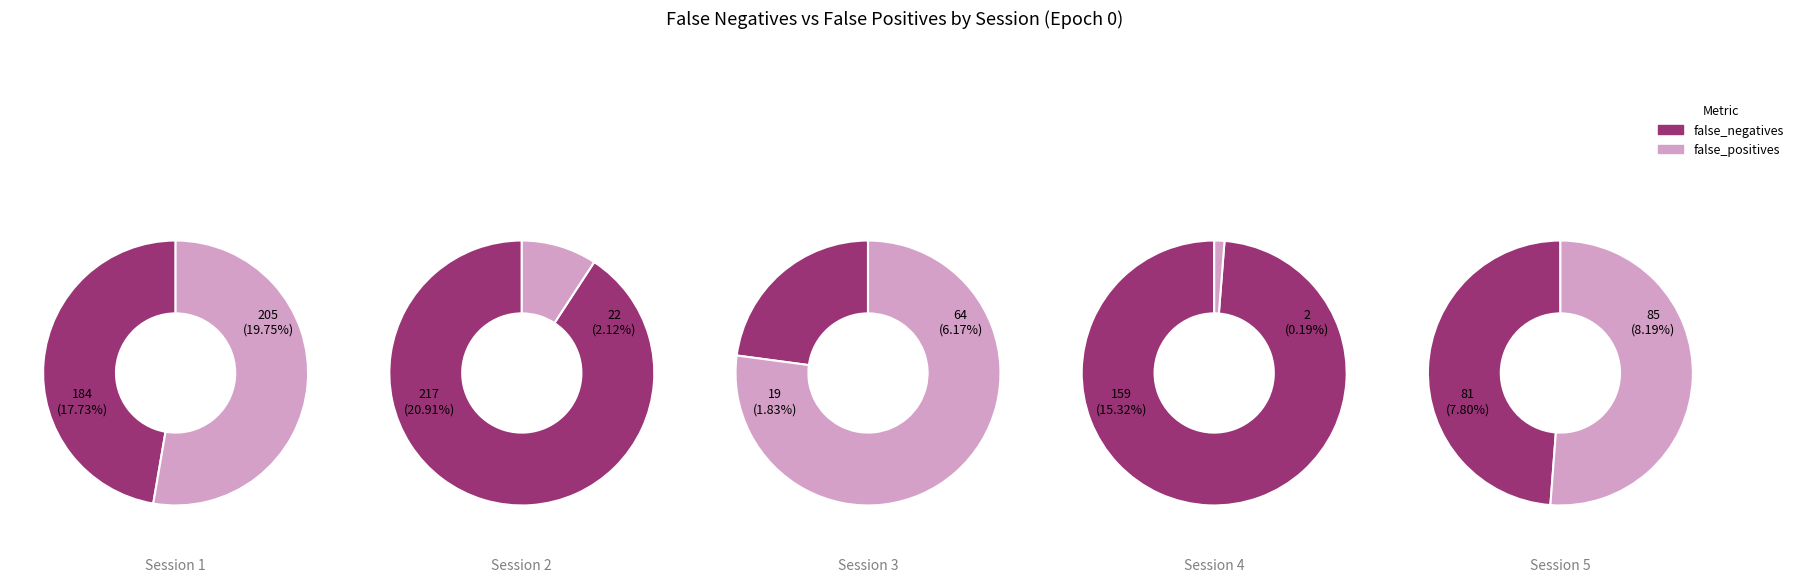

To the nearest percent, what is the combined percentage of false_positives and false_negatives?

100%